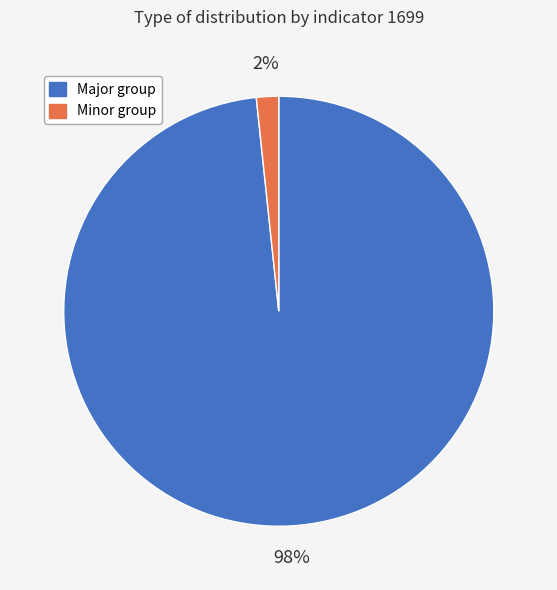

To the nearest percent, what is the average slice percentage?

50%